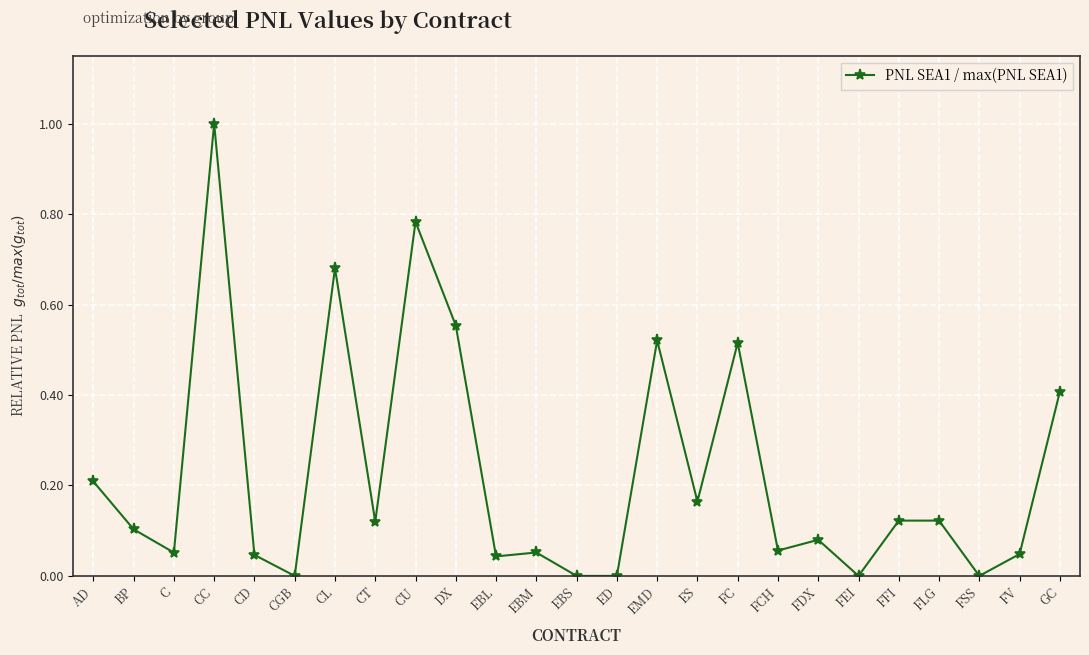

What is the difference between the maximum and minimum values?

1.0